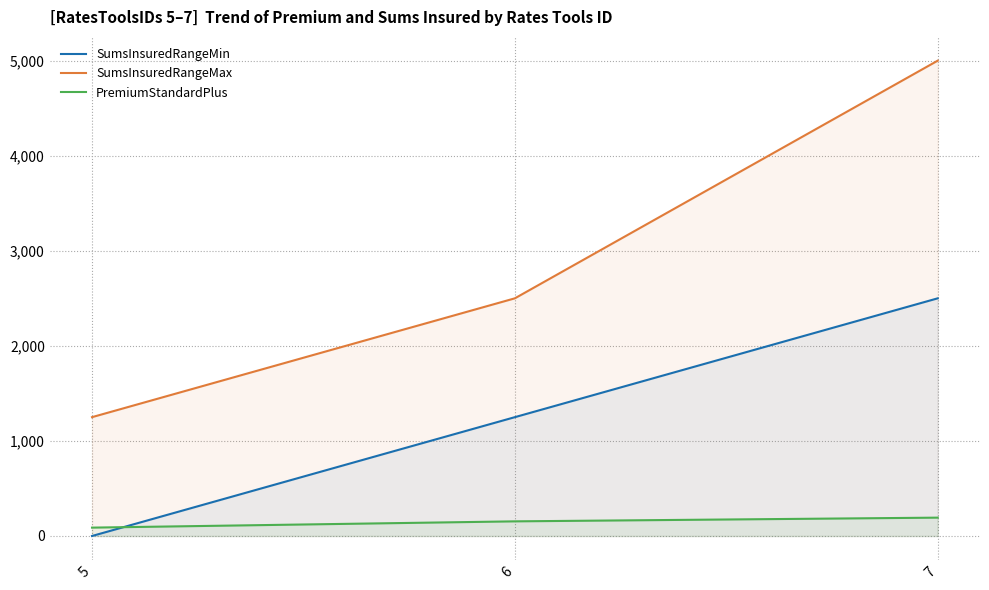

Reading right to left, extract all data points from this chart.

SumsInsuredRangeMin: 2500	1250	0
SumsInsuredRangeMax: 5000	2500	1250
PremiumStandardPlus: 193	154	88